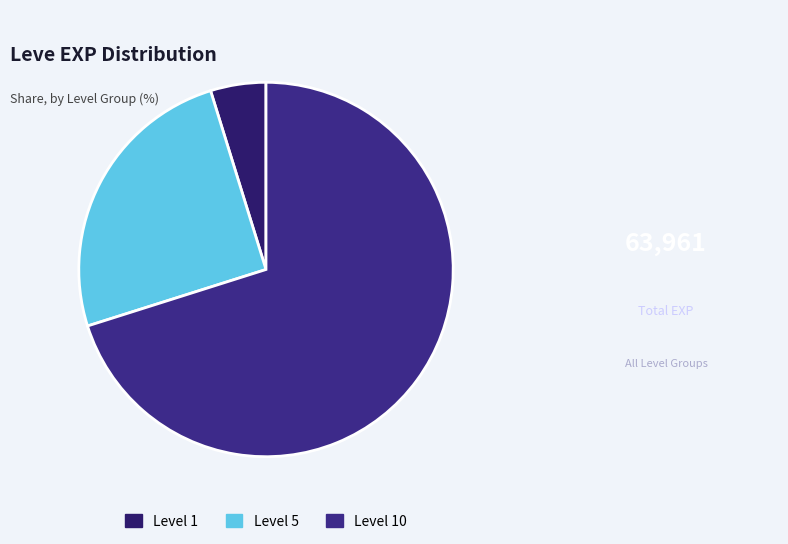

How many slices are in this pie chart?

3